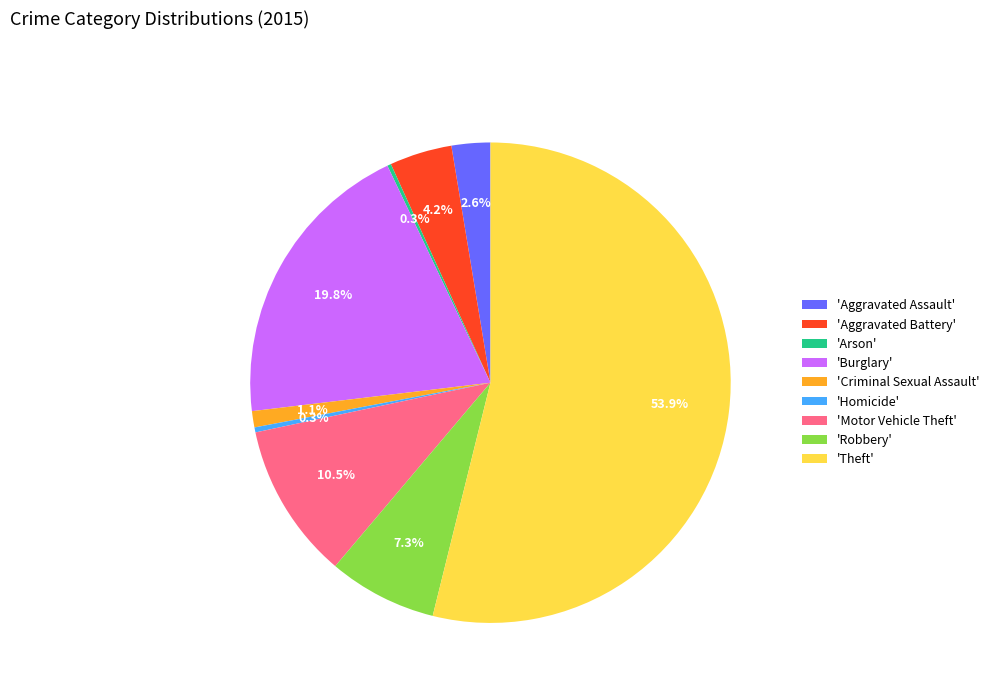

Is 'Homicide' the majority of the pie?

No